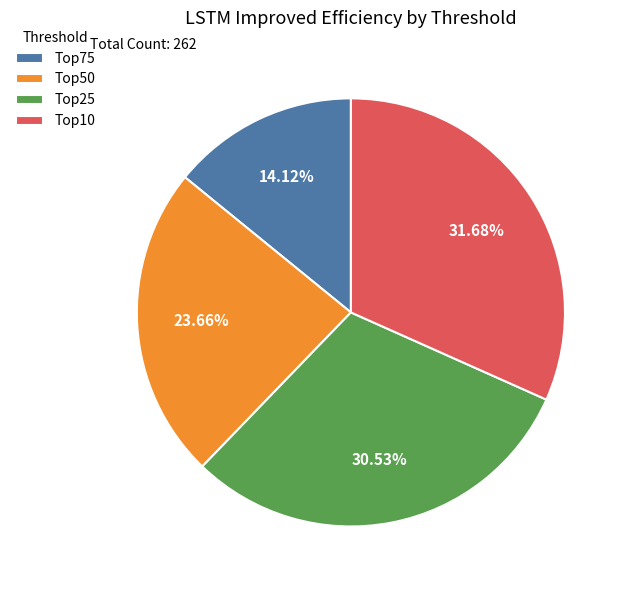

Does any single category account for the majority?

No